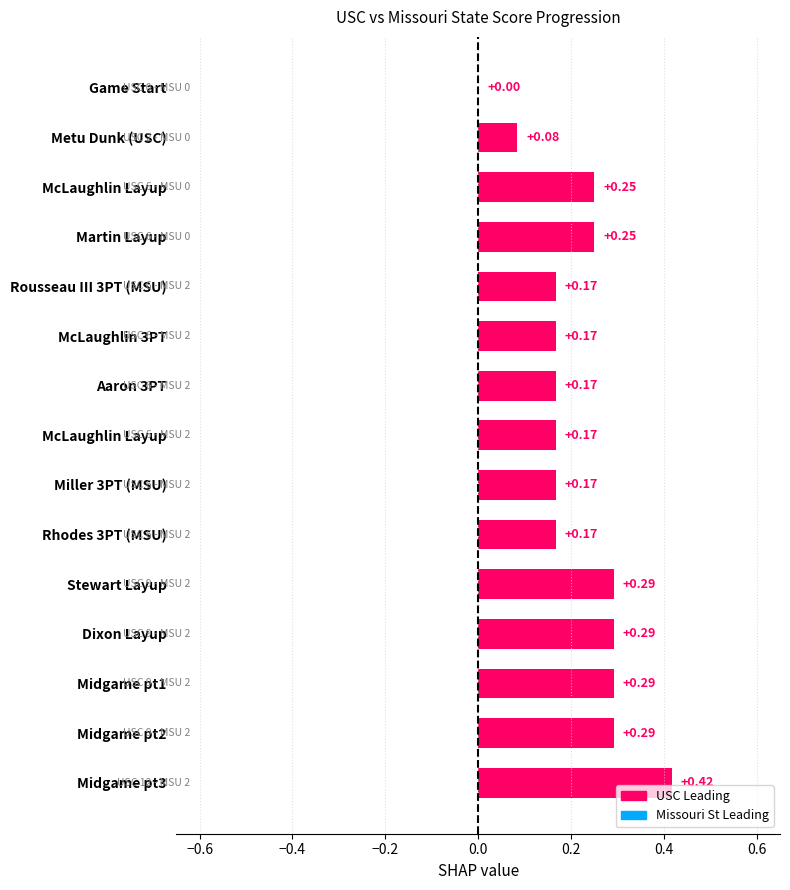

Are the bars horizontal?

Yes